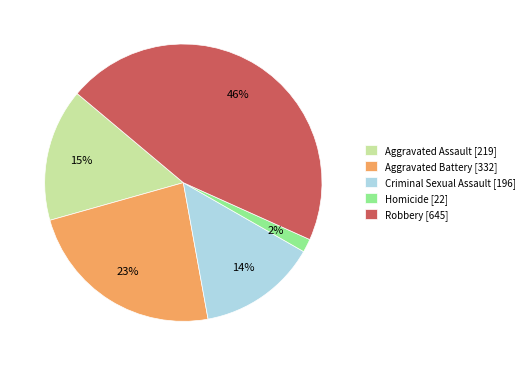

Do Homicide and Aggravated Battery together represent more than half of the pie?

No